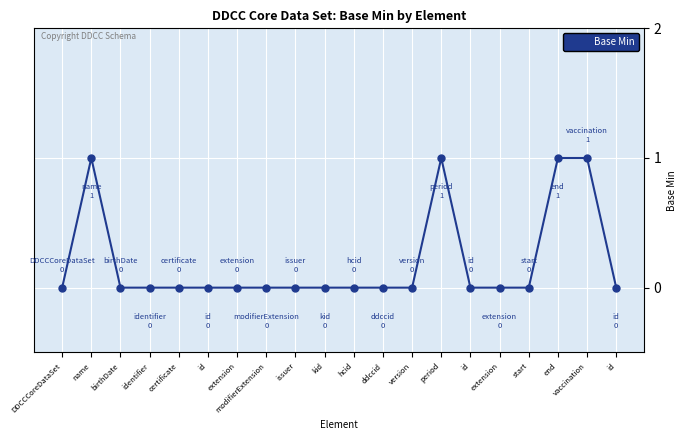

Is this an area chart (filled region under the line)?

No